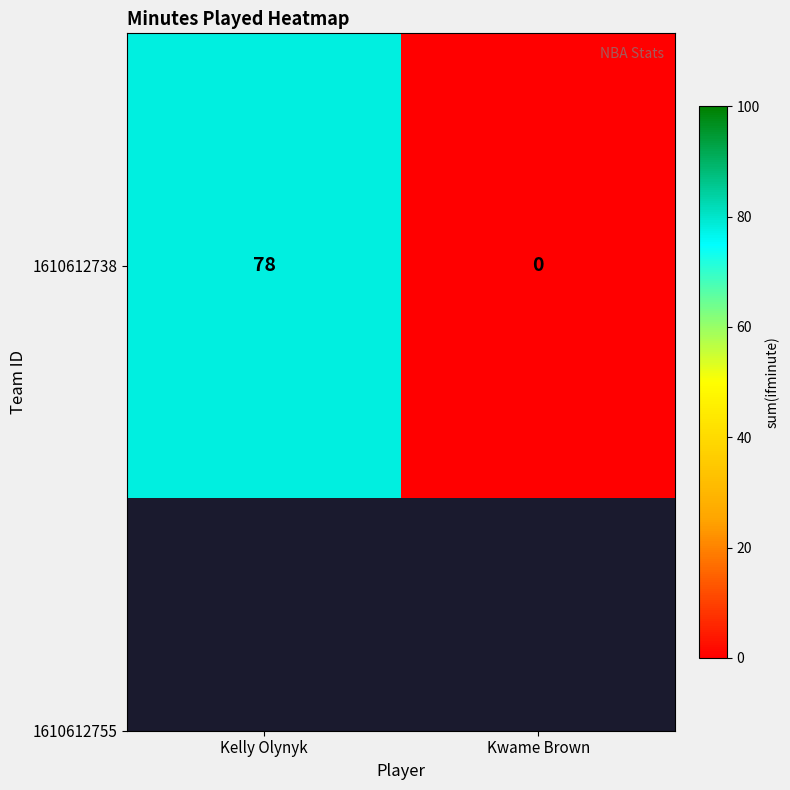

At which label is the value closest to 39?

Kelly Olynyk